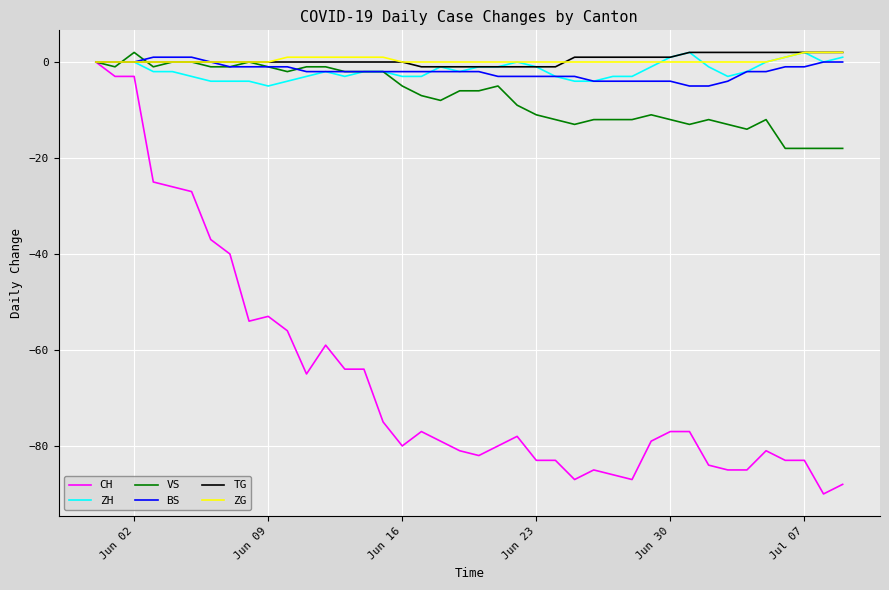

What is the sum of all VS values?

-290